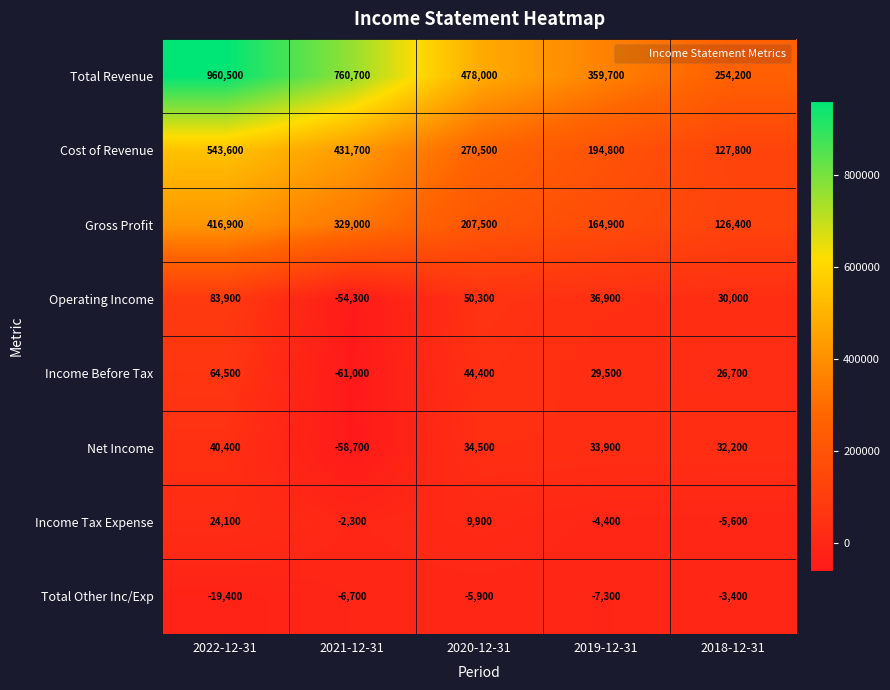

Rank the series at 2020-12-31 from highest to lowest value.

Total Revenue, Cost of Revenue, Gross Profit, Operating Income, Income Before Tax, Net Income, Income Tax Expense, Total Other Inc/Exp